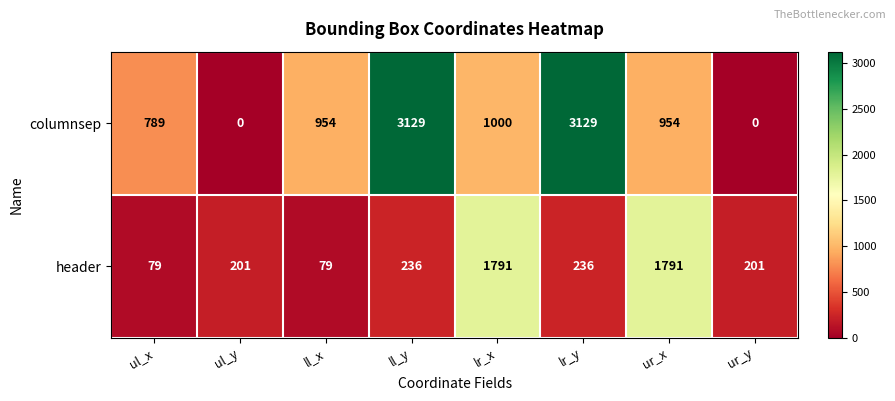

Reading left to right, what are all the values shown in this chart?

columnsep: ul_x=789	ul_y=0	ll_x=954	ll_y=3129	lr_x=1000	lr_y=3129	ur_x=954	ur_y=0
header: ul_x=79	ul_y=201	ll_x=79	ll_y=236	lr_x=1791	lr_y=236	ur_x=1791	ur_y=201